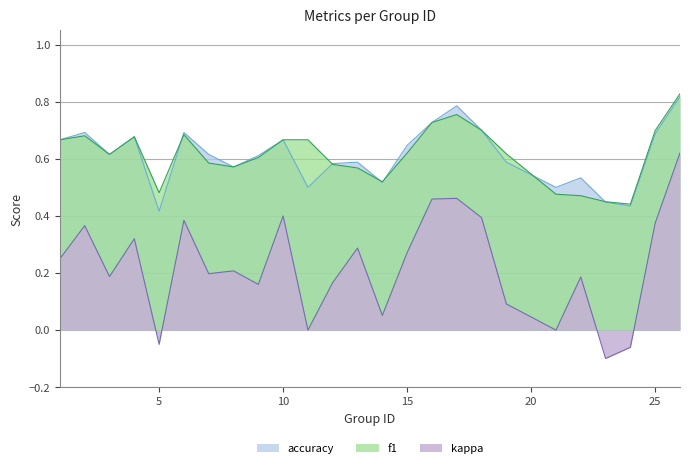

How many lines are shown in the chart?

3